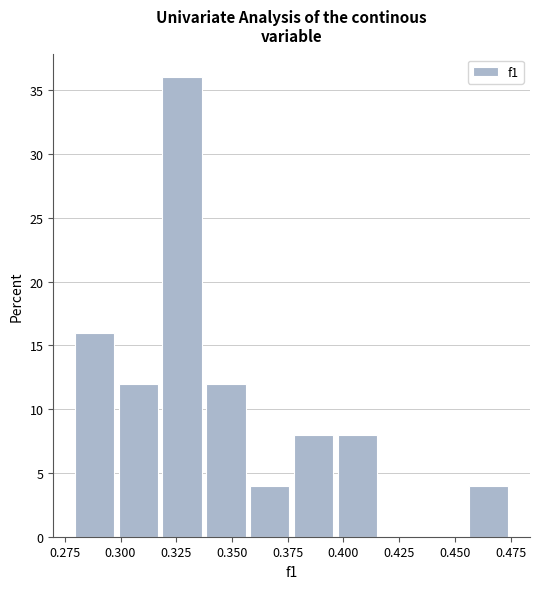

Around what value on the x-axis is the tallest bar? Give the approximate position of its centre, as read against the axis.

0.330